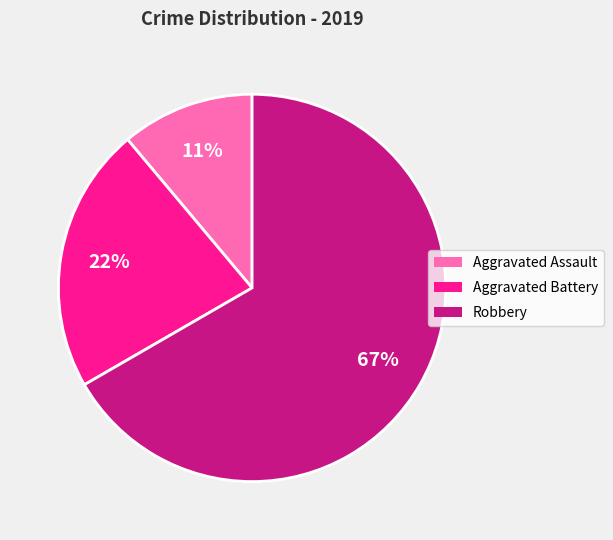

What is the largest slice in the pie chart?

Robbery